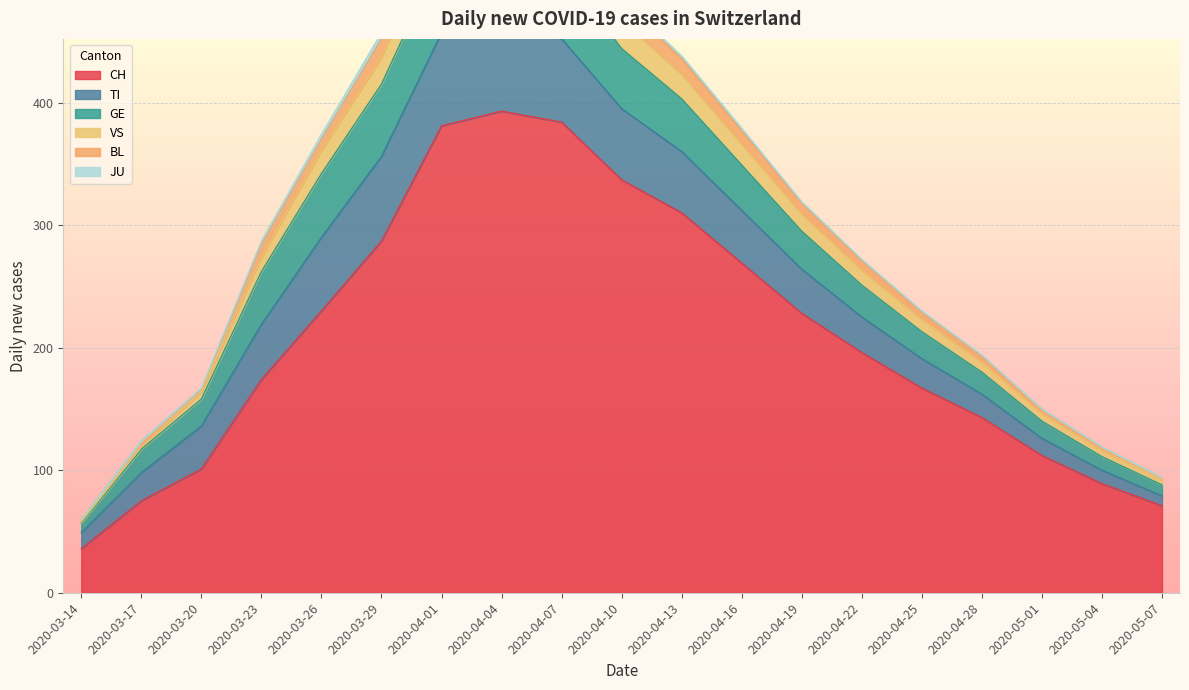

True or false: VS has more than 1 interior local peaks.

False